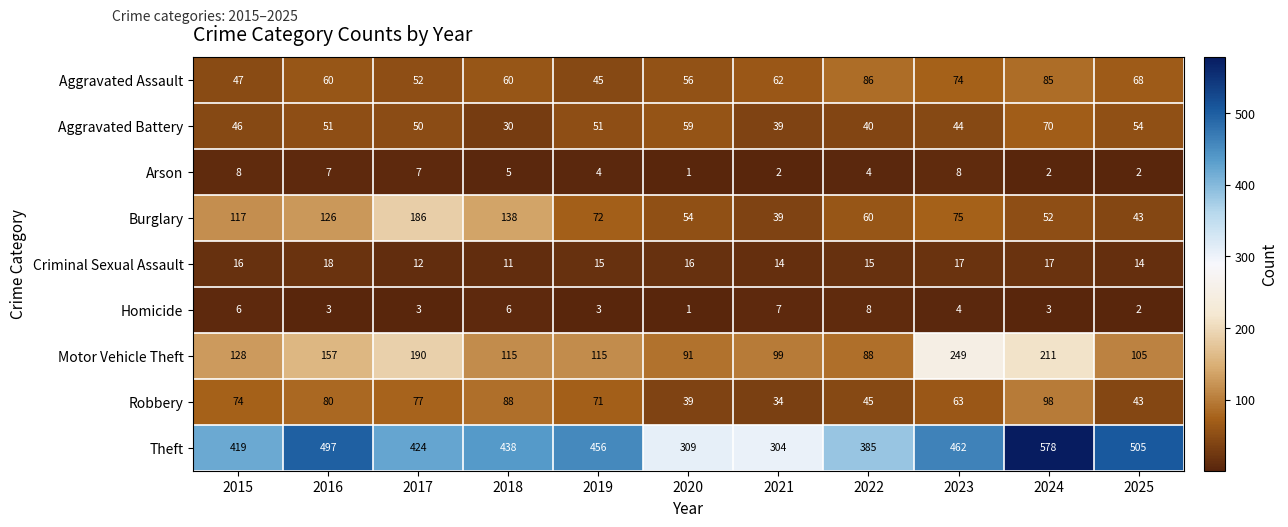

List the labels in order of Theft value, largest first.

2024, 2025, 2016, 2023, 2019, 2018, 2017, 2015, 2022, 2020, 2021